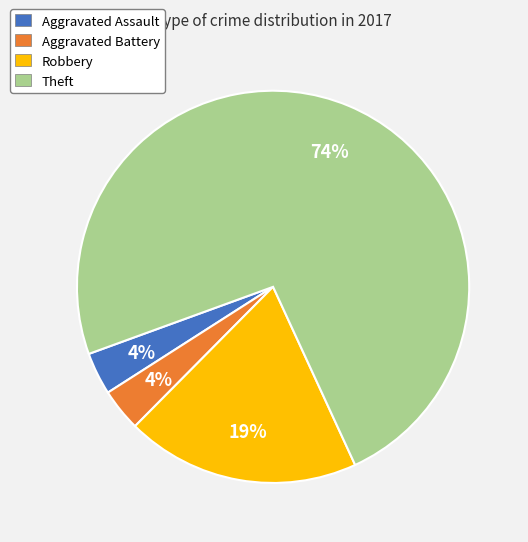

What is the largest slice in the pie chart?

Theft